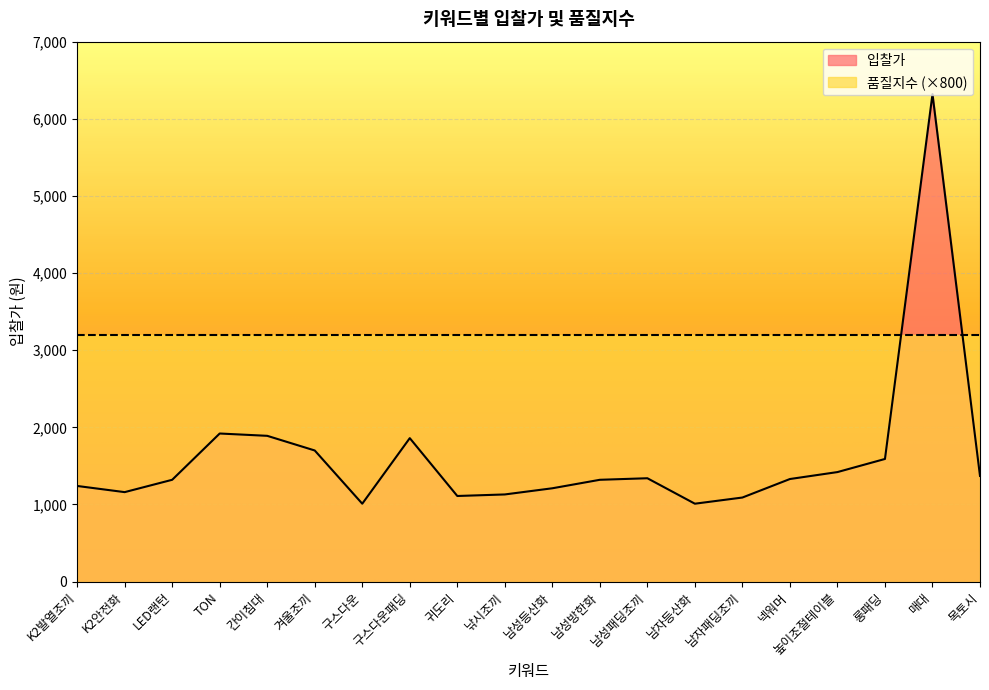

What is the greatest value displayed?

6320